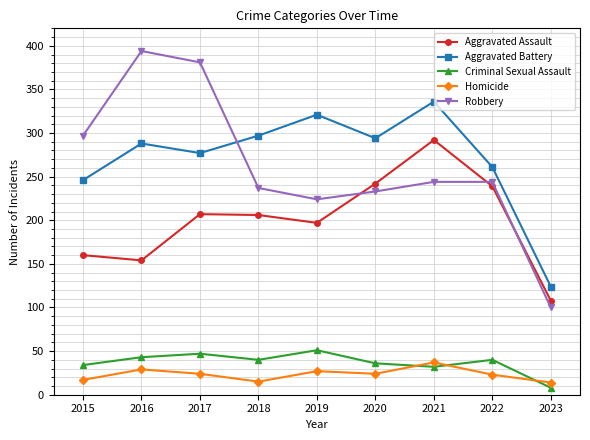

How many interior local valleys does the Criminal Sexual Assault series have?

2